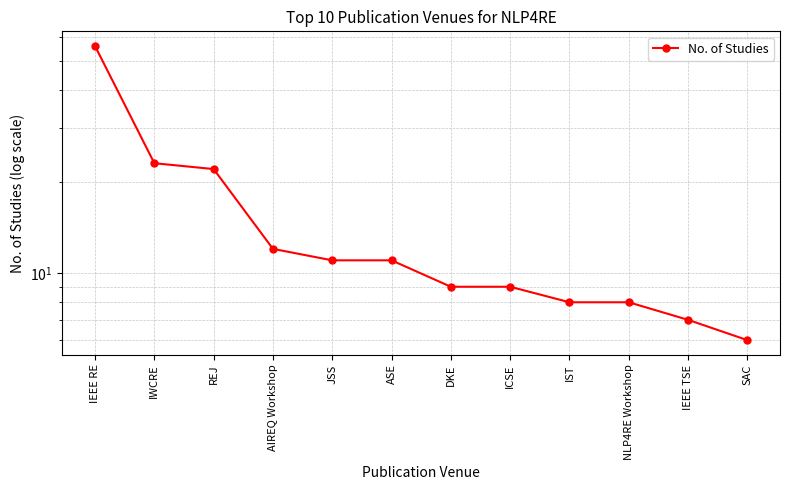

What position from the right is AIREQ Workshop?

9